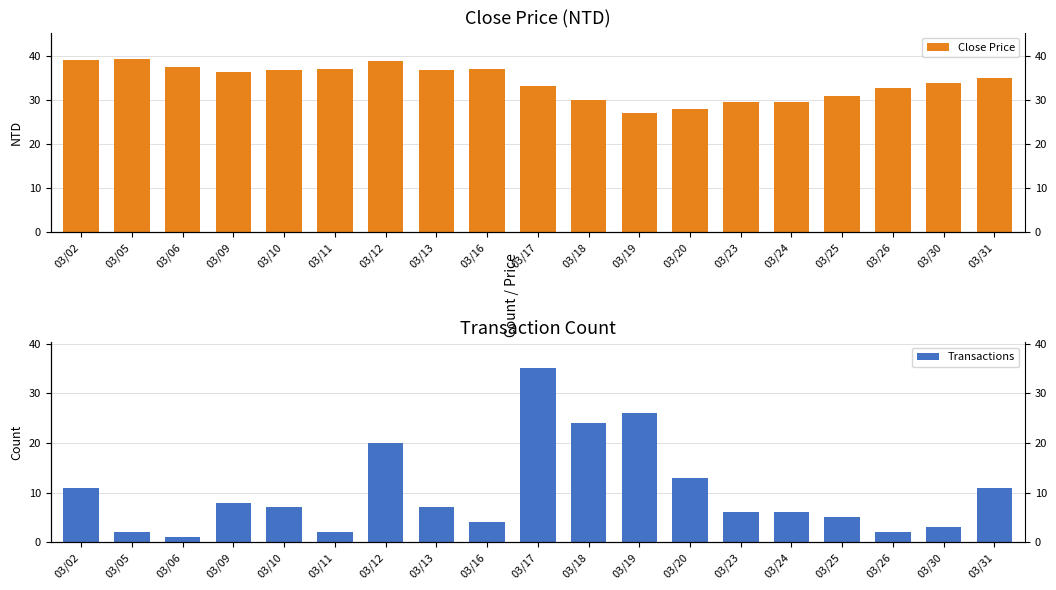

What are all the series names shown in the legend?

Close Price, Transactions